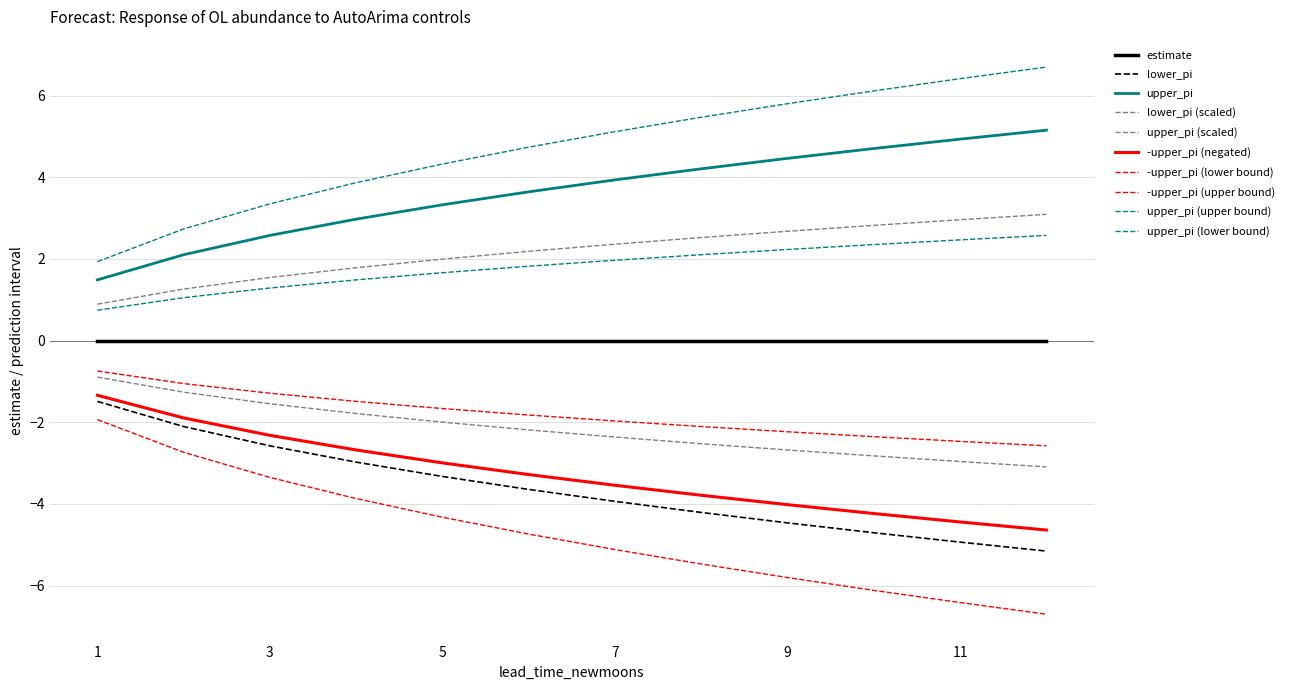

True or false: lower_pi has more than 2 interior local peaks.

False